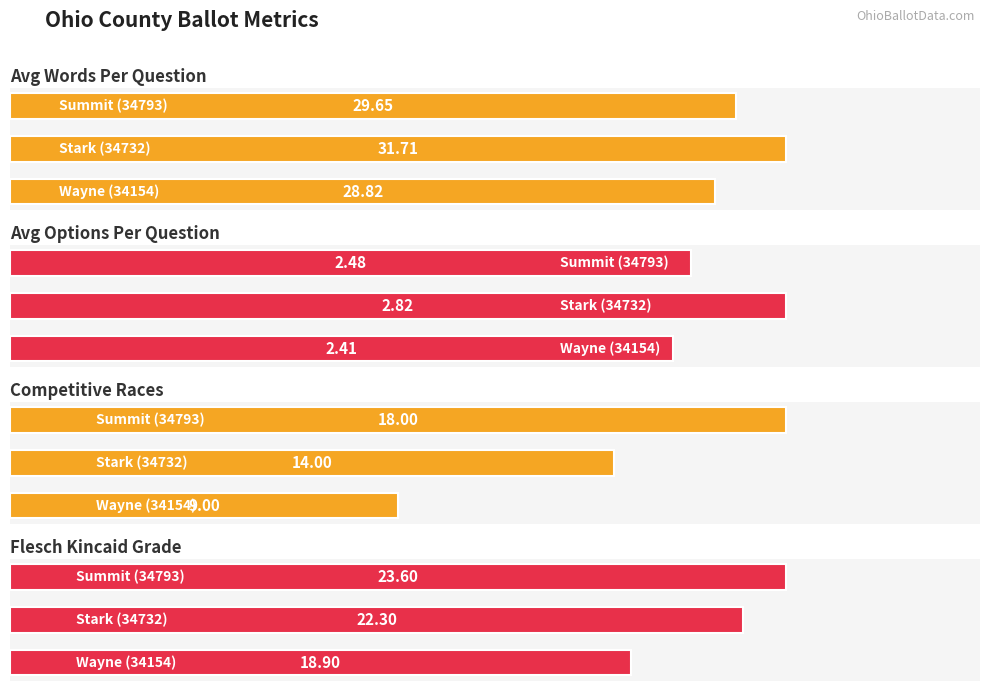

Are the bars grouped side by side (vs. stacked)?

Yes